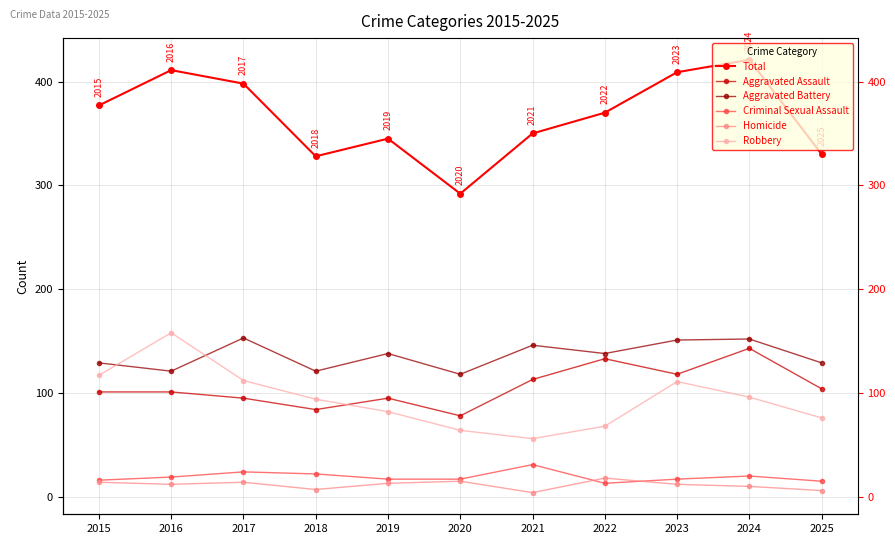

Reading left to right, what are all the values shown in this chart?

Total: 2015=377	2016=411	2017=398	2018=328	2019=345	2020=292	2021=350	2022=370	2023=409	2024=421	2025=330
Aggravated Assault: 2015=101	2016=101	2017=95	2018=84	2019=95	2020=78	2021=113	2022=133	2023=118	2024=143	2025=104
Aggravated Battery: 2015=129	2016=121	2017=153	2018=121	2019=138	2020=118	2021=146	2022=138	2023=151	2024=152	2025=129
Criminal Sexual Assault: 2015=16	2016=19	2017=24	2018=22	2019=17	2020=17	2021=31	2022=13	2023=17	2024=20	2025=15
Homicide: 2015=14	2016=12	2017=14	2018=7	2019=13	2020=15	2021=4	2022=18	2023=12	2024=10	2025=6
Robbery: 2015=117	2016=158	2017=112	2018=94	2019=82	2020=64	2021=56	2022=68	2023=111	2024=96	2025=76